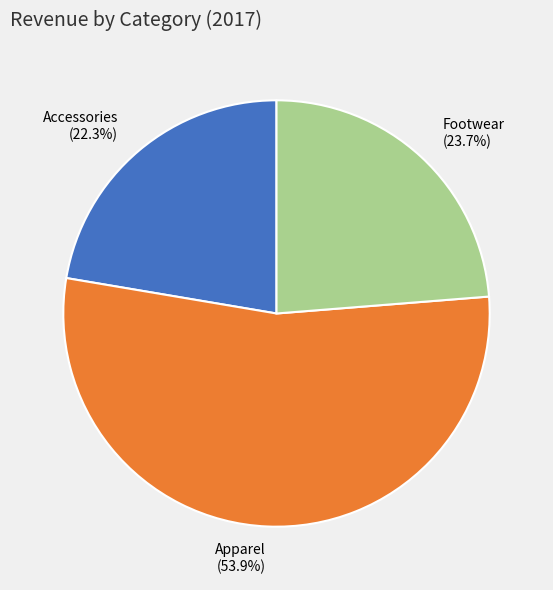

To the nearest percent, what percentage of the pie is Footwear?

24%